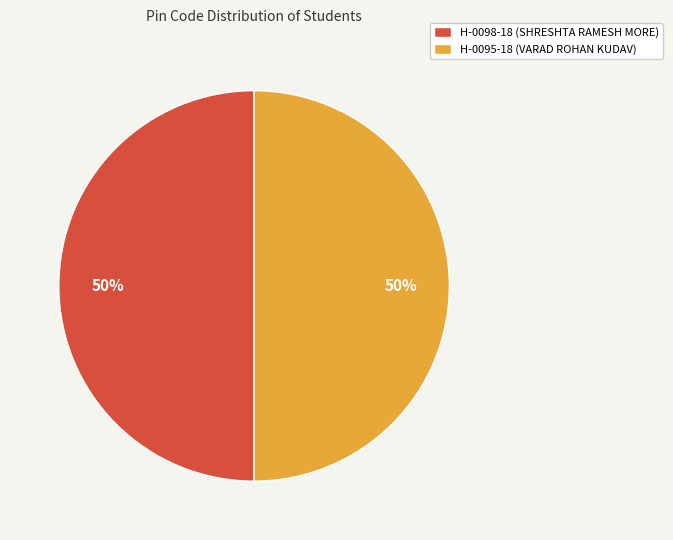

What is the ratio of the value at H-0095-18 (VARAD ROHAN KUDAV) to the value at H-0098-18 (SHRESHTA RAMESH MORE)?

1.0